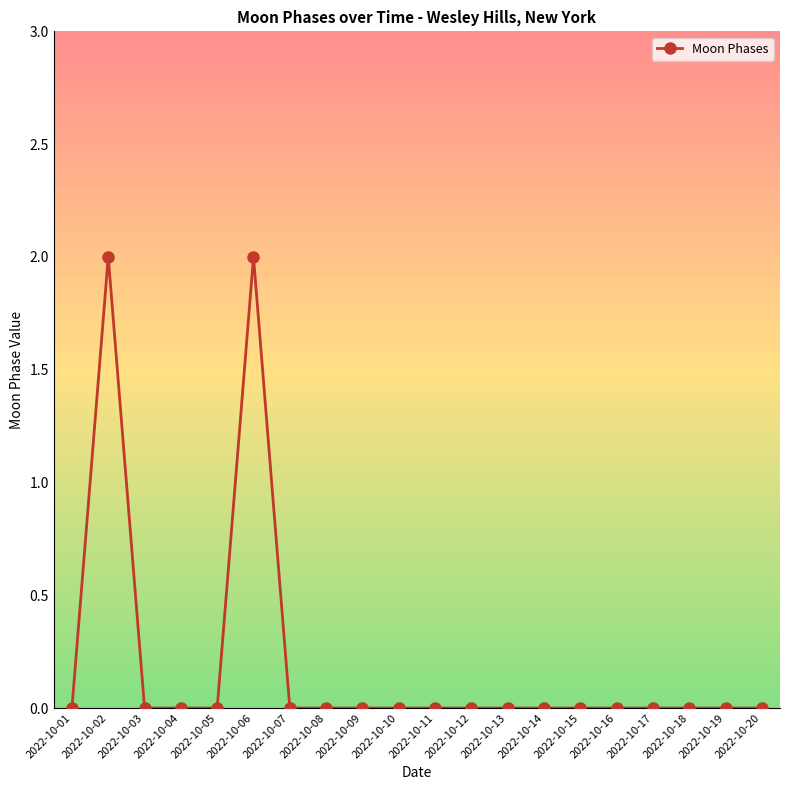

Where is the first local maximum?

2022-10-02